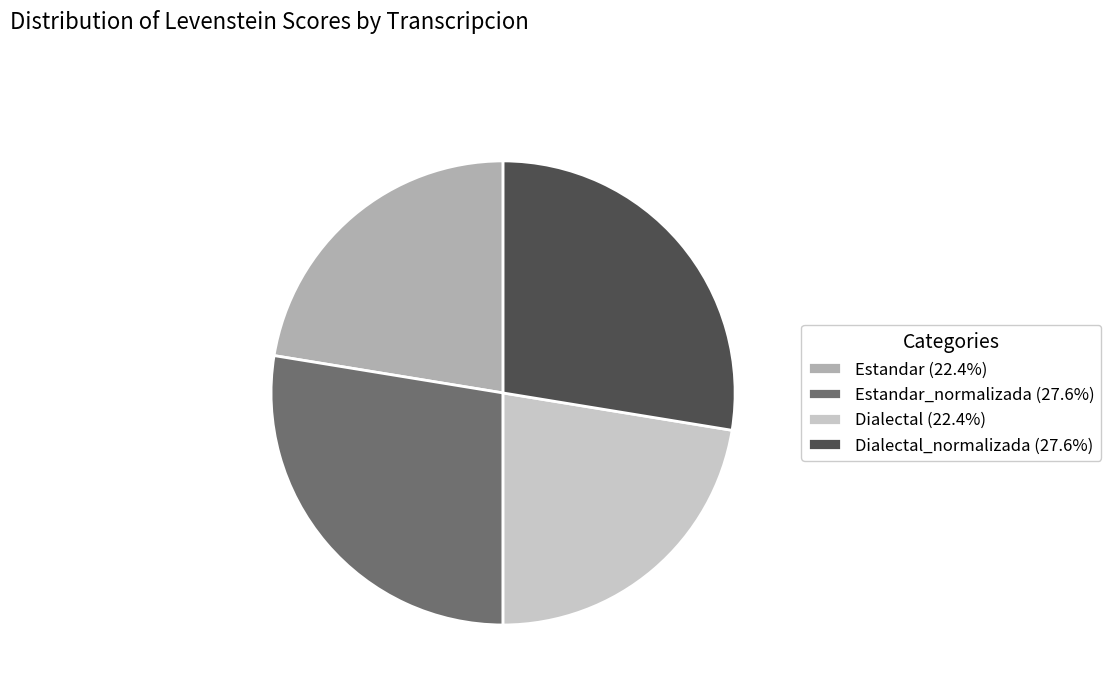

Is there any slice that represents more than half of the pie?

No